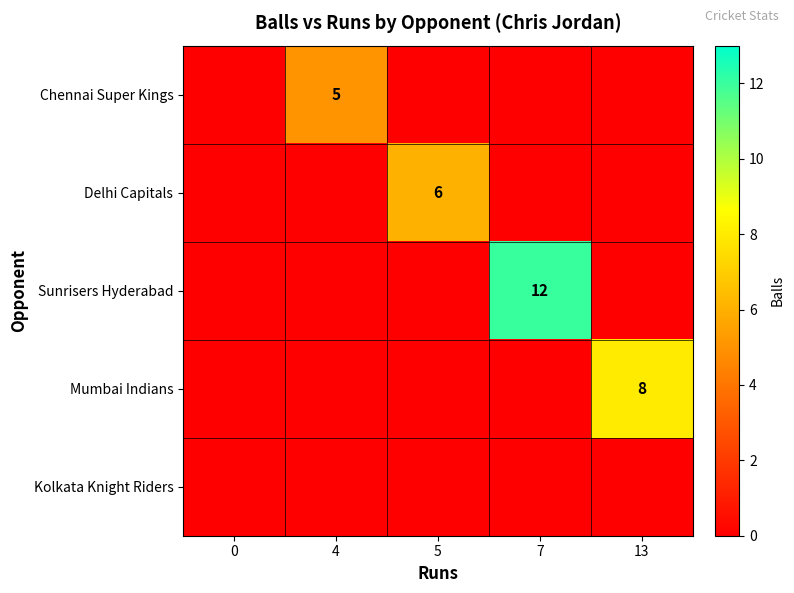

Is it true that Sunrisers Hyderabad equals 12 at 7?

True